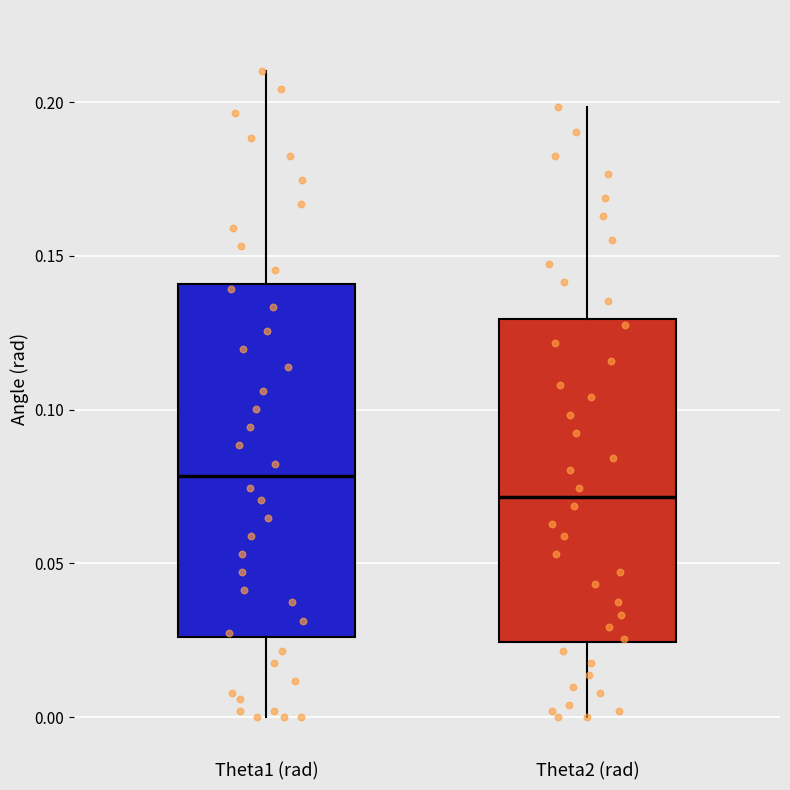

Which box is the tallest, from its lower edge to its upper edge?

Theta1 (rad)